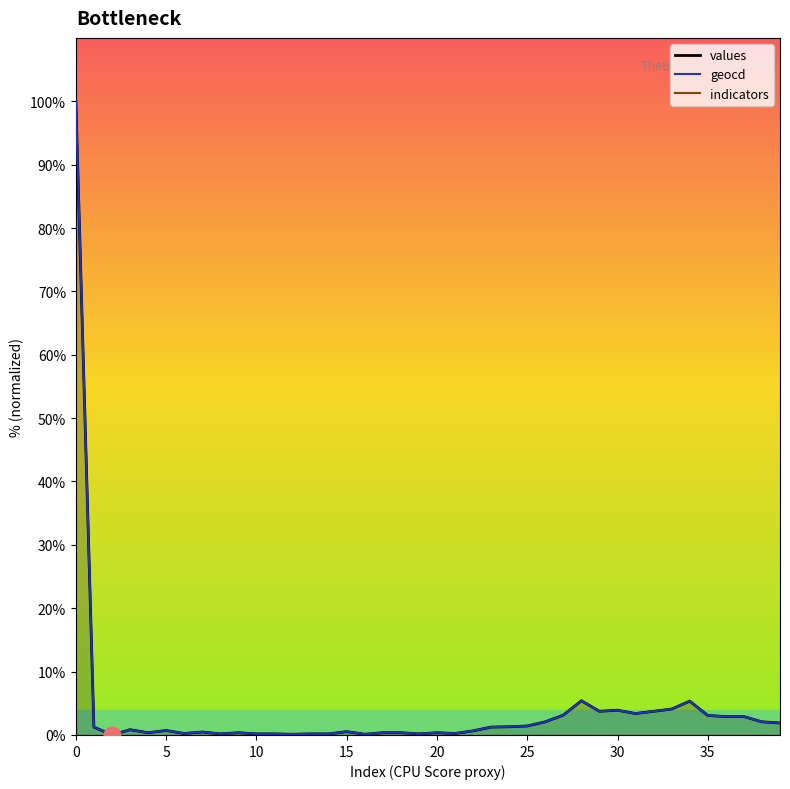

Rank the categories by geocd value from highest to lowest.

0, 28, 34, 33, 30, 29, 32, 31, 27, 35, 36, 37, 26, 38, 39, 25, 24, 1, 23, 3, 5, 22, 15, 7, 4, 9, 17, 18, 20, 6, 21, 8, 10, 11, 13, 14, 19, 12, 16, 2